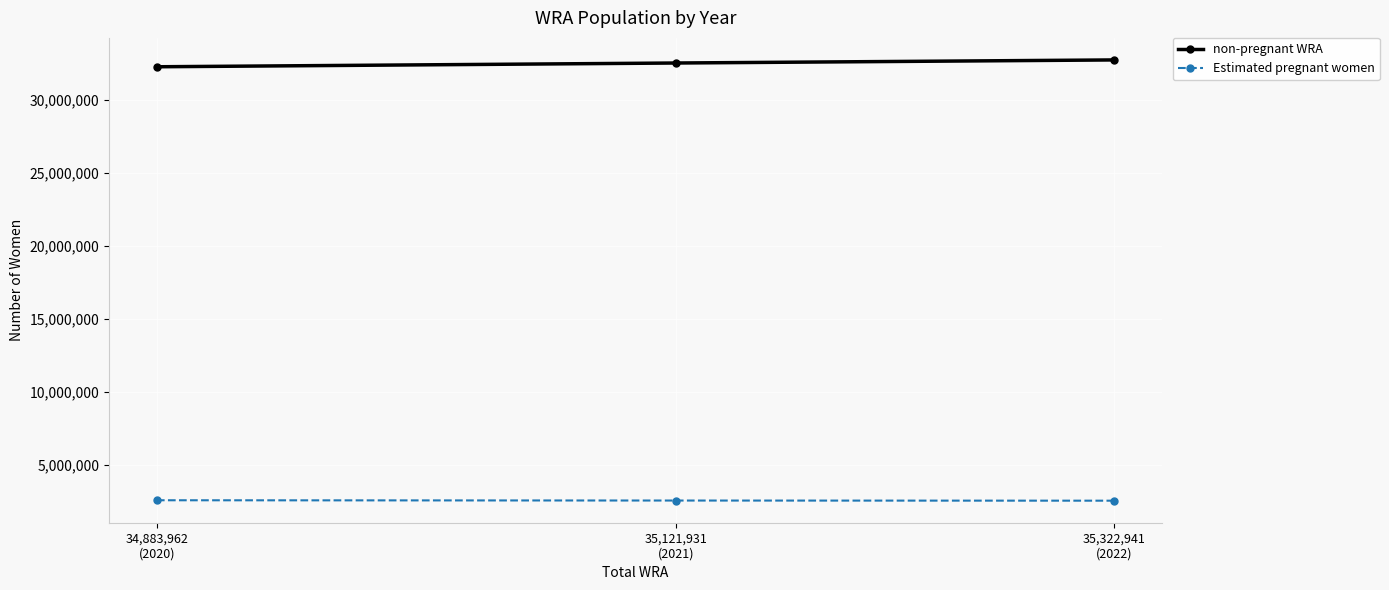

Rank the series by their maximum value, from lowest to highest.

Estimated pregnant women, non-pregnant WRA